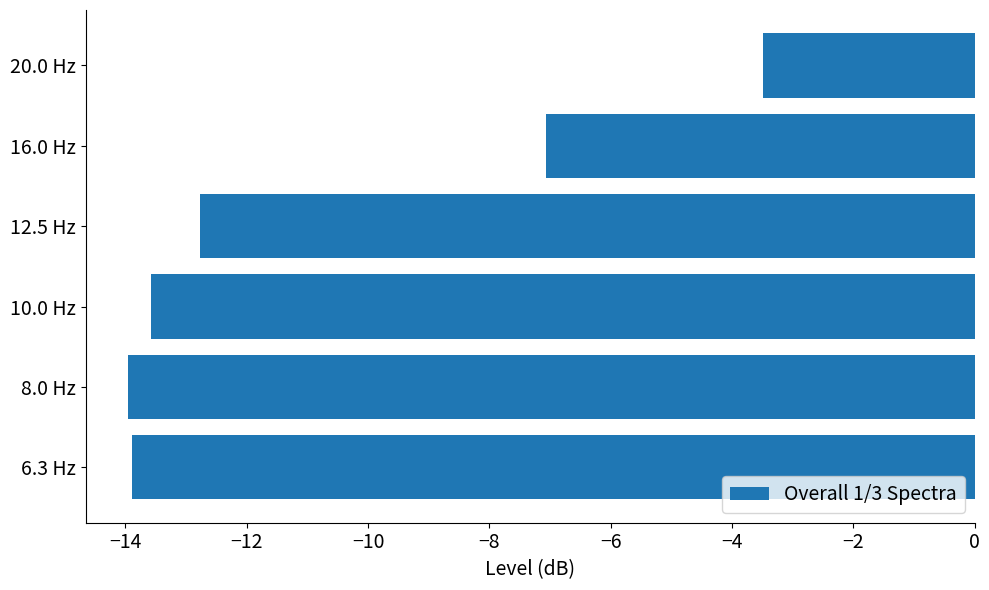

What is the difference between the second highest and second lowest values?

6.8